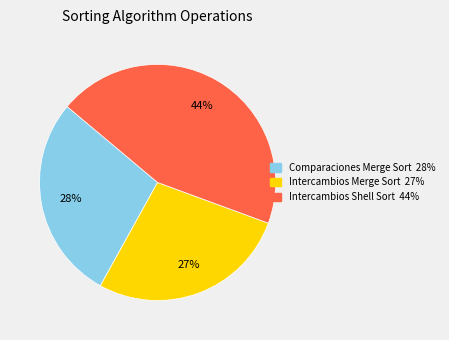

Which slice is the smallest?

Intercambios Merge Sort